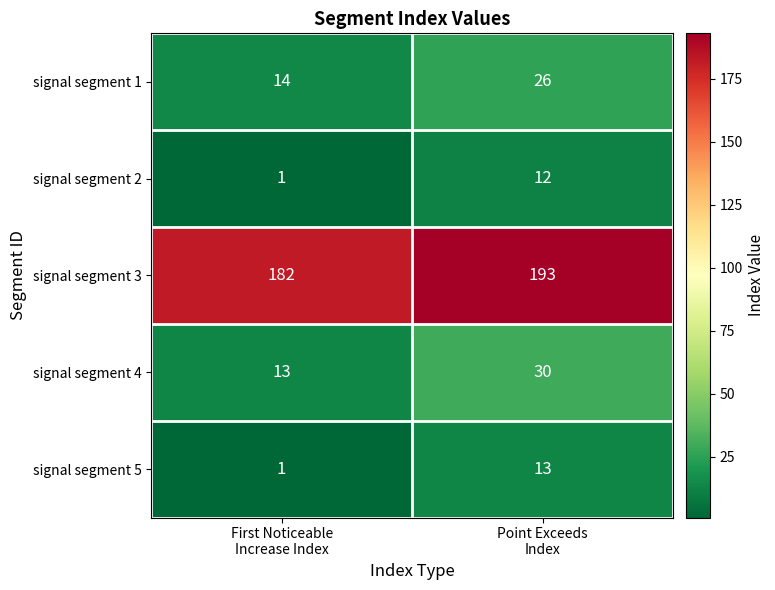

What is the greatest value displayed?

193